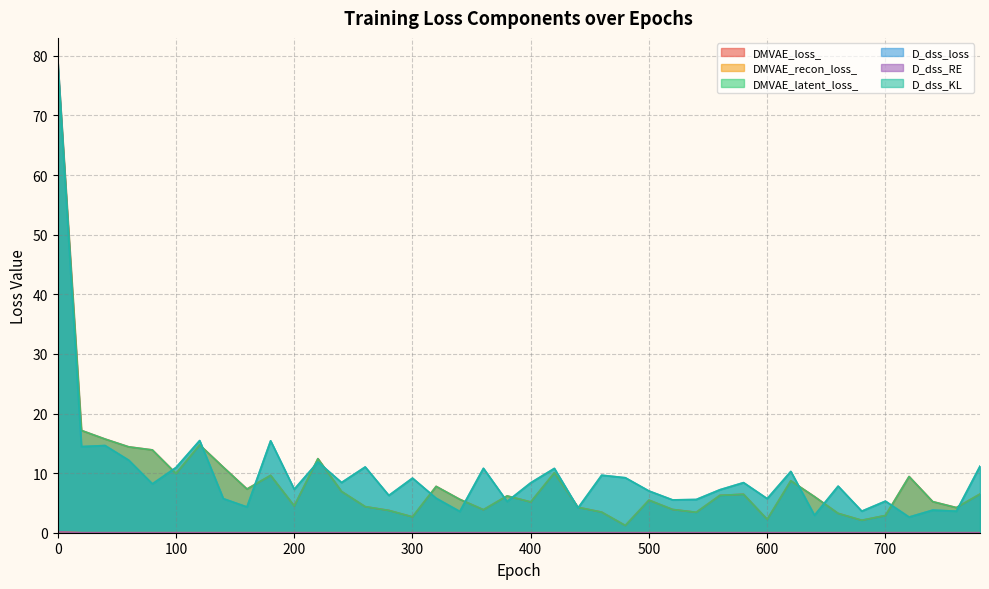

What is the maximum value shown in the chart?

79.1